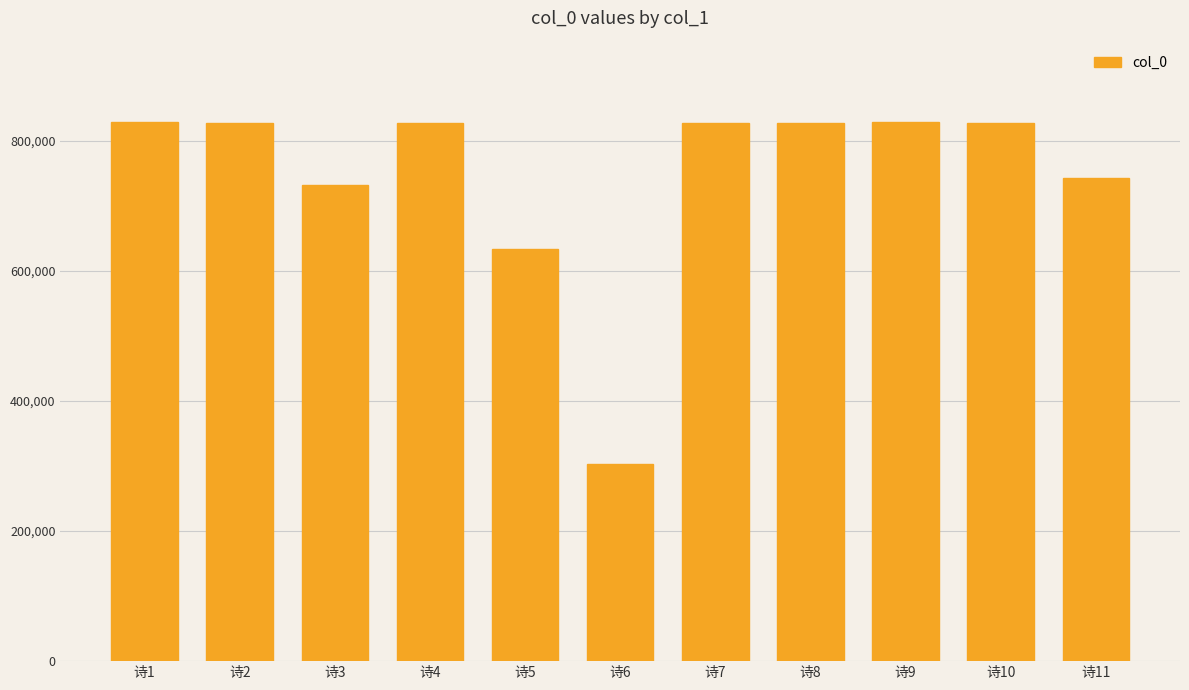

Is it true that the value at 诗10 is 428722?

False